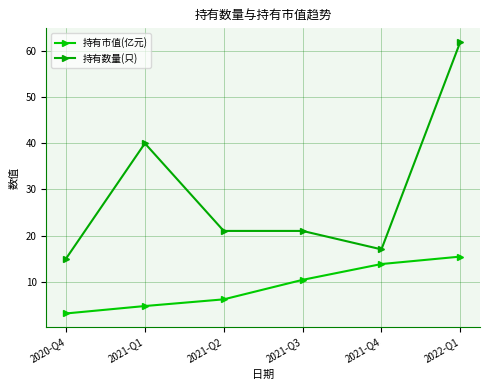

Reading left to right, extract all data points from this chart.

持有市值(亿元): 2020-Q4=3.1	2021-Q1=4.7	2021-Q2=6.2	2021-Q3=10.4	2021-Q4=13.8	2022-Q1=15.4
持有数量(只): 2020-Q4=15.0	2021-Q1=40.0	2021-Q2=21.0	2021-Q3=21.0	2021-Q4=17.0	2022-Q1=62.0